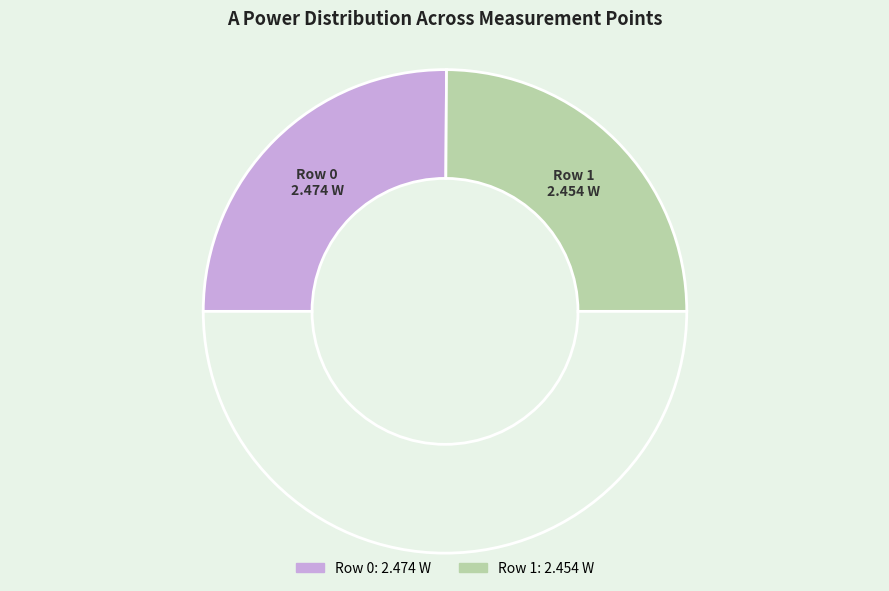

How many slices are in this pie chart?

3